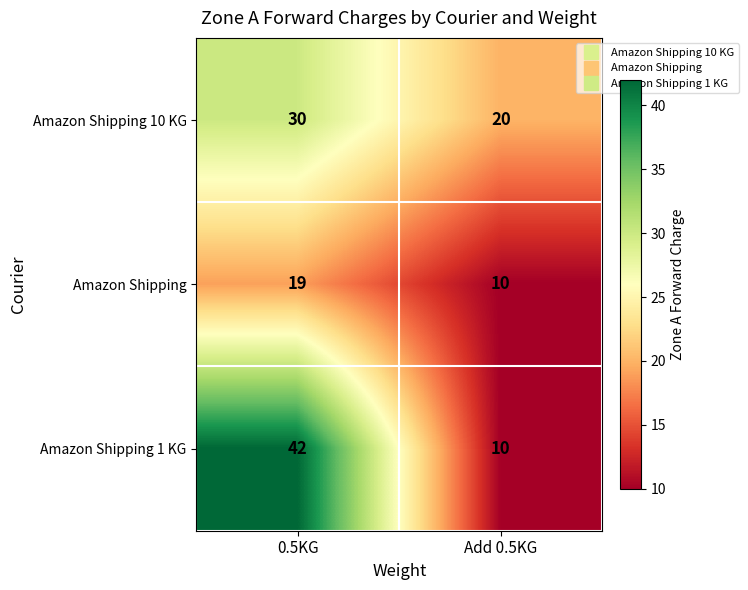

What is the difference between the highest and lowest values at 0.5KG?

23